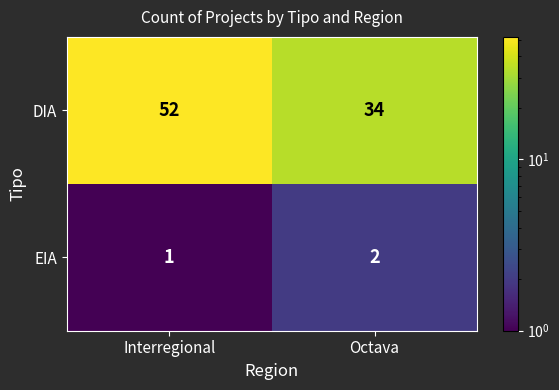

Rank the series at Octava from highest to lowest value.

DIA, EIA